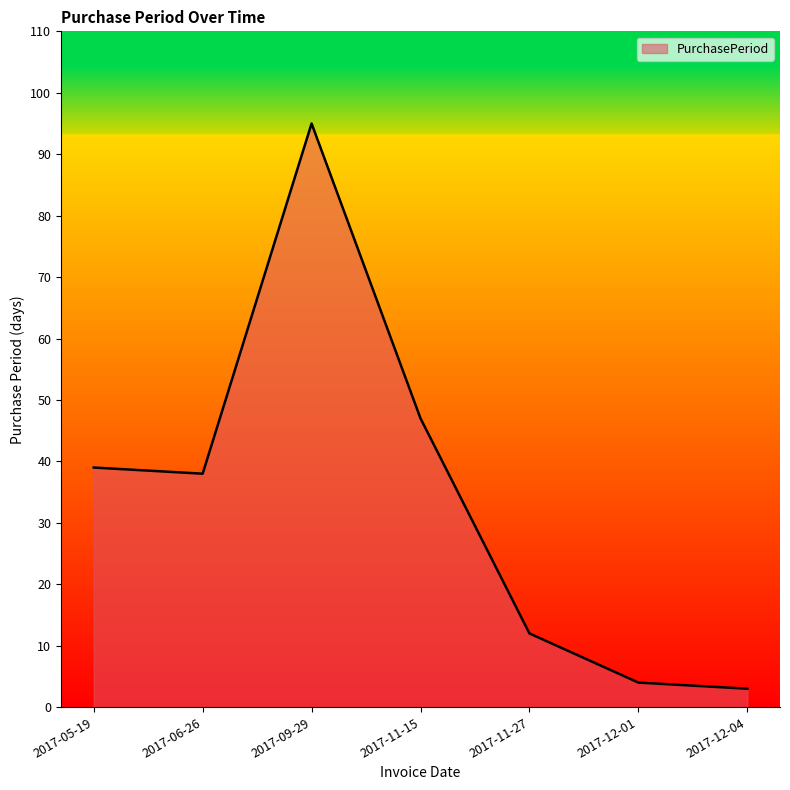

Approximately how many times larger is the value at 2017-11-27 compared to 2017-09-29?

0.1